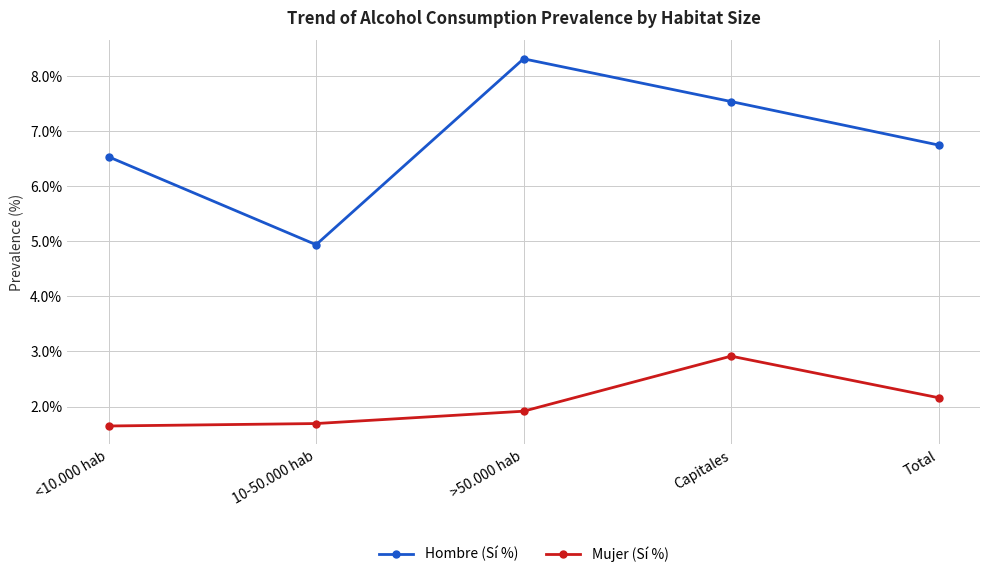

What is the maximum value for Hombre (Sí %)?

8.3